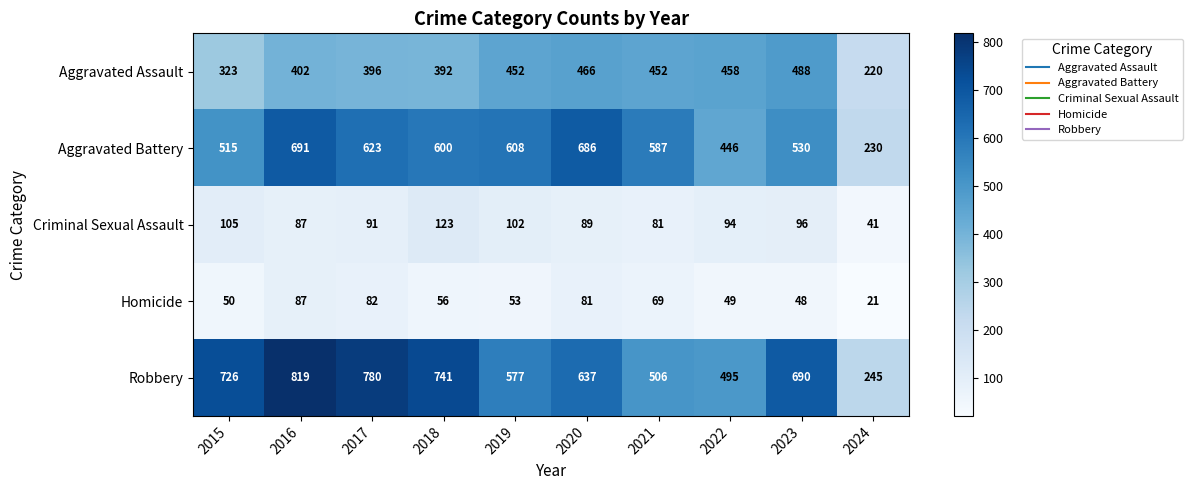

At which label is Homicide closest to 54?

2019